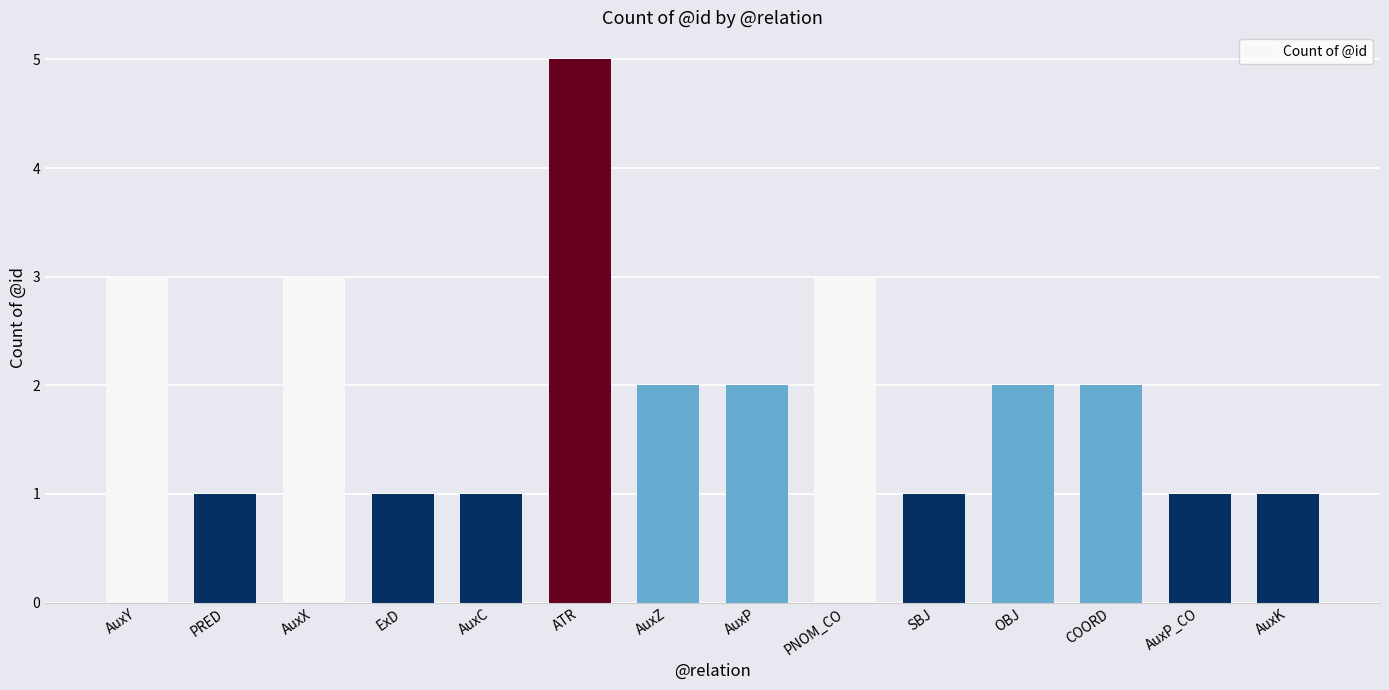

Does the chart contain any negative values?

No